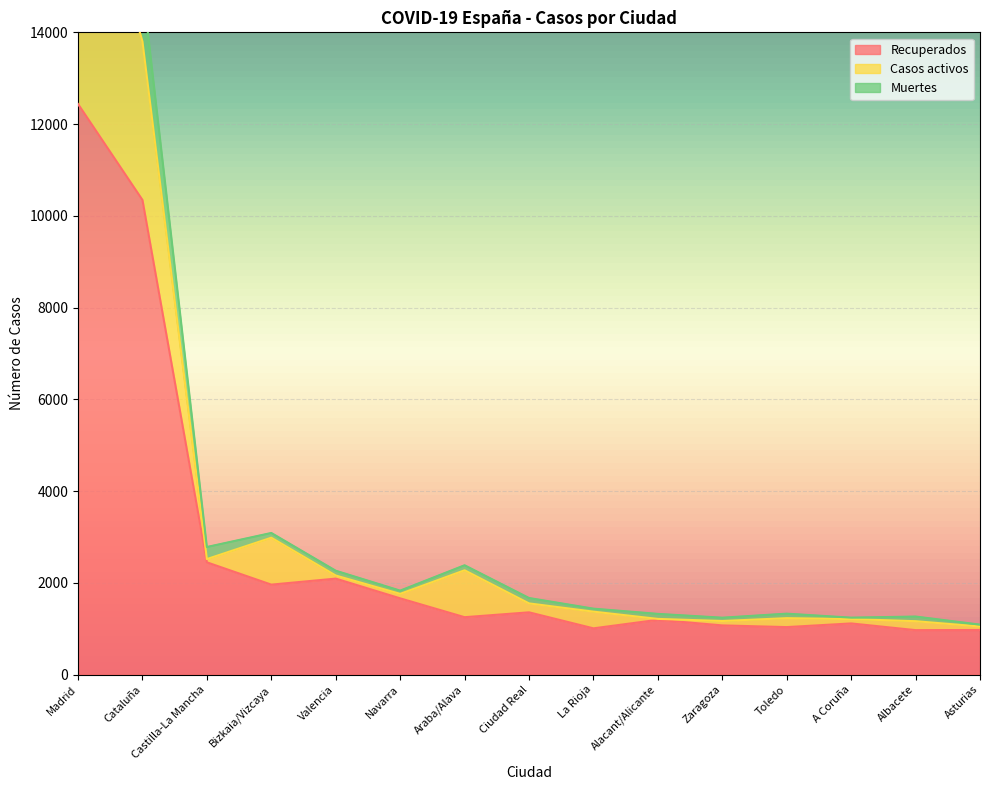

Is it true that Recuperados equals 1960 at Bizkaia/Vizcaya?

True